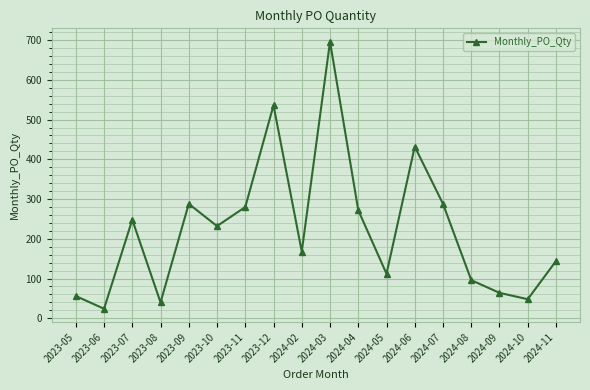

What is the value of the 3rd point from the left?

248